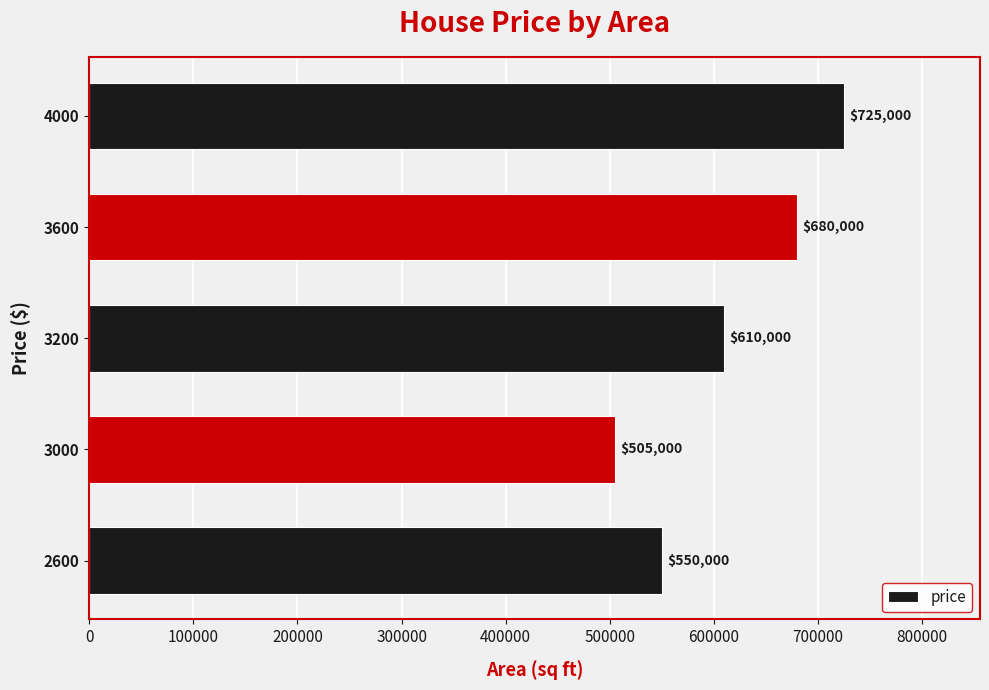

What is the ratio of the value at 3200 to the value at 4000?

0.8